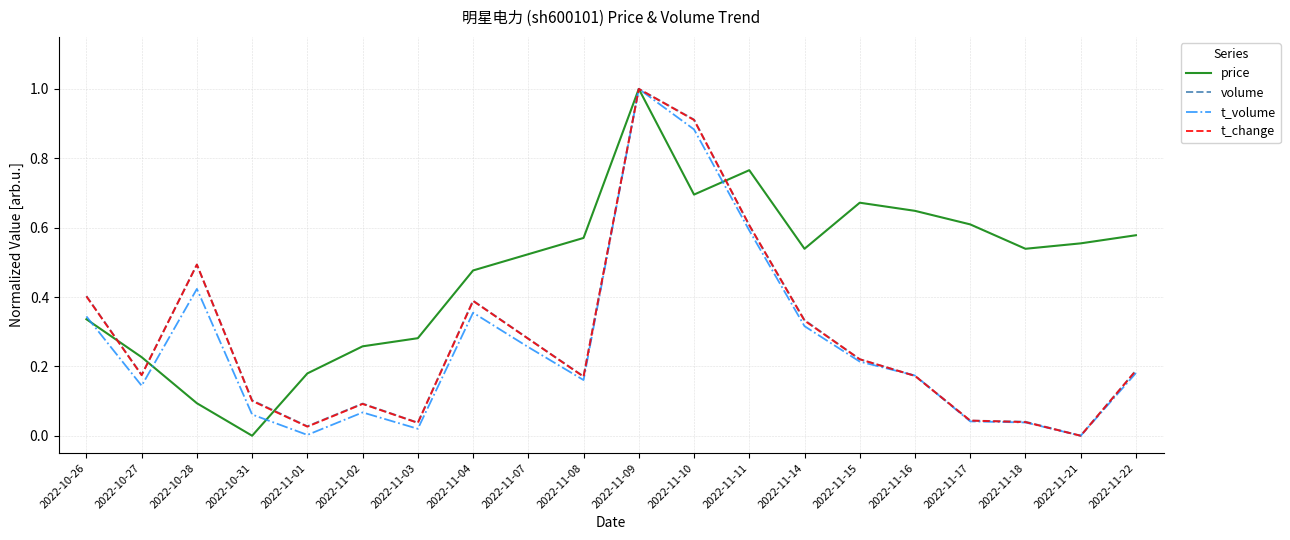

What is the difference between the maximum and minimum values in the volume series?

1.0